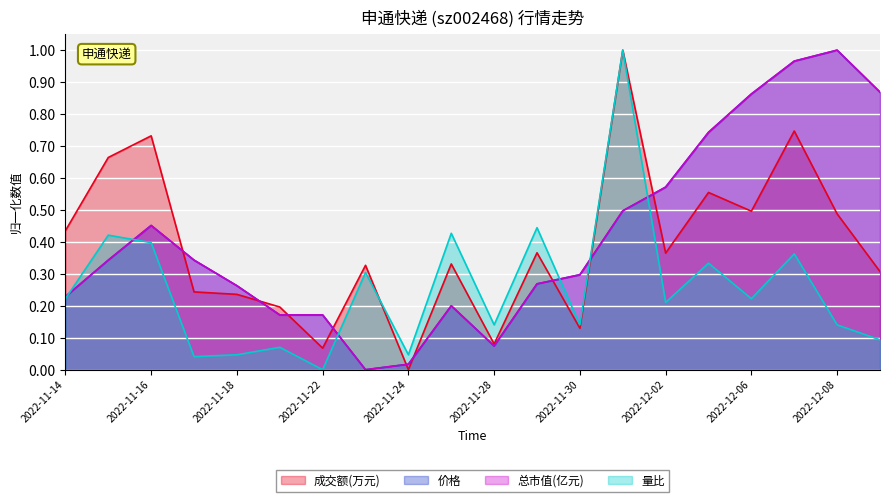

Reading left to right, transcribe all the data shown in this chart.

成交额(万元): 2022-11-14=0.4	2022-11-15=0.7	2022-11-16=0.7	2022-11-17=0.2	2022-11-18=0.2	2022-11-21=0.2	2022-11-22=0.1	2022-11-23=0.3	2022-11-24=0.0	2022-11-25=0.3	2022-11-28=0.1	2022-11-29=0.4	2022-11-30=0.1	2022-12-01=1.0	2022-12-02=0.4	2022-12-05=0.6	2022-12-06=0.5	2022-12-07=0.7	2022-12-08=0.5	2022-12-09=0.3
价格: 2022-11-14=0.2	2022-11-15=0.3	2022-11-16=0.5	2022-11-17=0.3	2022-11-18=0.3	2022-11-21=0.2	2022-11-22=0.2	2022-11-23=0.0	2022-11-24=0.0	2022-11-25=0.2	2022-11-28=0.1	2022-11-29=0.3	2022-11-30=0.3	2022-12-01=0.5	2022-12-02=0.6	2022-12-05=0.7	2022-12-06=0.9	2022-12-07=1.0	2022-12-08=1.0	2022-12-09=0.9
总市值(亿元): 2022-11-14=0.2	2022-11-15=0.3	2022-11-16=0.5	2022-11-17=0.3	2022-11-18=0.3	2022-11-21=0.2	2022-11-22=0.2	2022-11-23=0.0	2022-11-24=0.0	2022-11-25=0.2	2022-11-28=0.1	2022-11-29=0.3	2022-11-30=0.3	2022-12-01=0.5	2022-12-02=0.6	2022-12-05=0.7	2022-12-06=0.9	2022-12-07=1.0	2022-12-08=1.0	2022-12-09=0.9
量比: 2022-11-14=0.2	2022-11-15=0.4	2022-11-16=0.4	2022-11-17=0.0	2022-11-18=0.0	2022-11-21=0.1	2022-11-22=0.0	2022-11-23=0.3	2022-11-24=0.0	2022-11-25=0.4	2022-11-28=0.1	2022-11-29=0.4	2022-11-30=0.1	2022-12-01=1.0	2022-12-02=0.2	2022-12-05=0.3	2022-12-06=0.2	2022-12-07=0.4	2022-12-08=0.1	2022-12-09=0.1